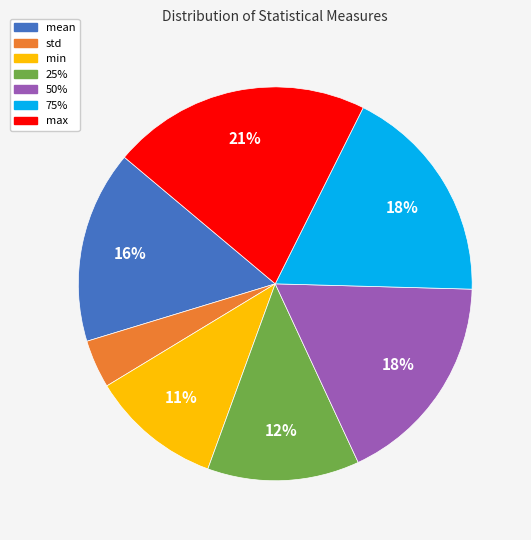

Does 75% represent more than half of the total?

No